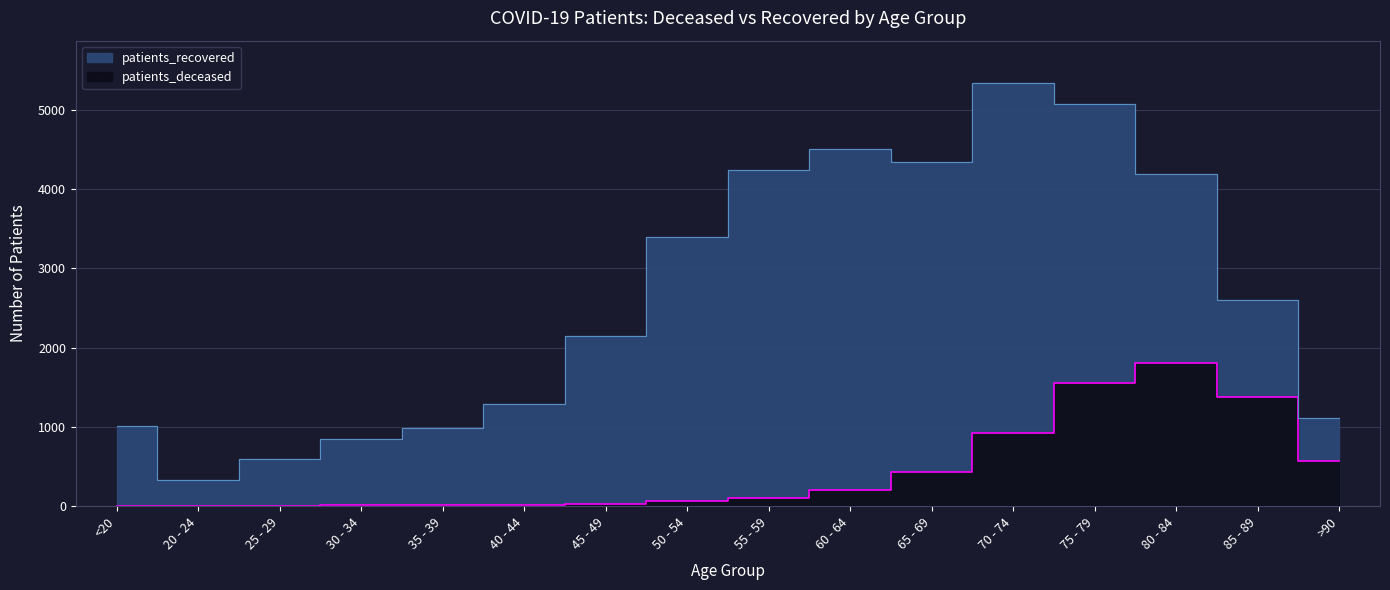

How many values in the patients_deceased series exceed 109?

7